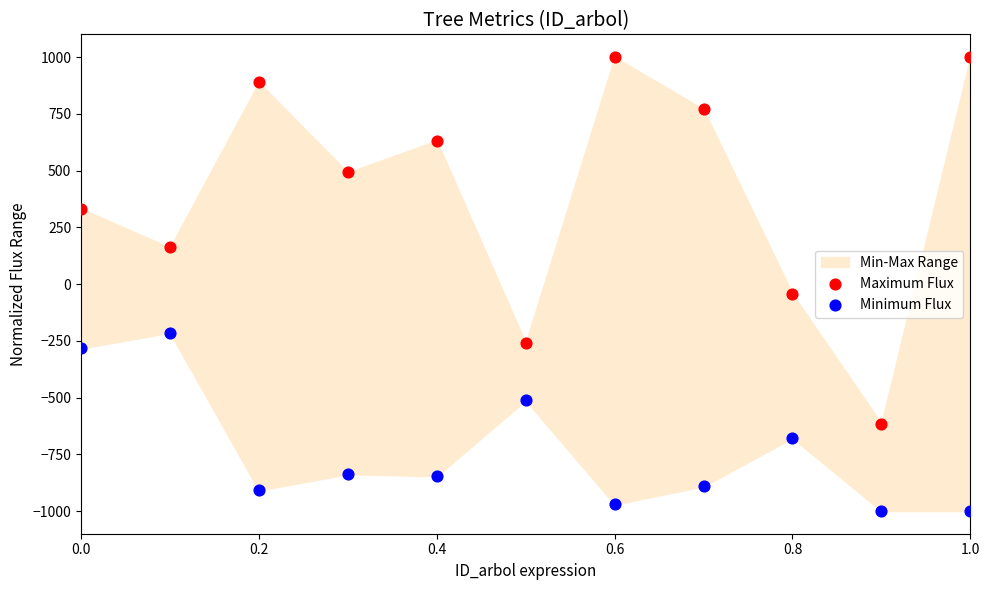

Which series has the widest spread of Y values?

Maximum Flux